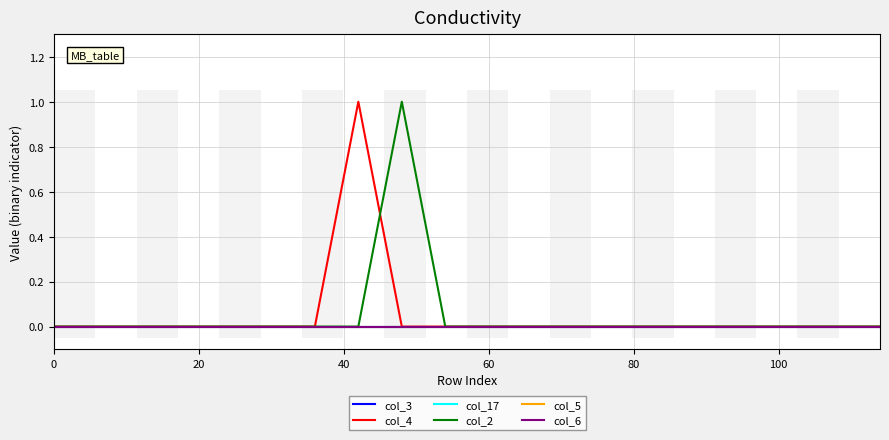

Reading right to left, extract all data points from this chart.

col_3: 0	0	0	0	0	0	0	0	0	0	0	0	0	0	0	0	0	0	0	0
col_4: 0	0	0	0	0	0	0	0	0	0	0	0	1	0	0	0	0	0	0	0
col_17: 0	0	0	0	0	0	0	0	0	0	0	0	0	0	0	0	0	0	0	0
col_2: 0	0	0	0	0	0	0	0	0	0	0	1	0	0	0	0	0	0	0	0
col_5: 0	0	0	0	0	0	0	0	0	0	0	0	0	0	0	0	0	0	0	0
col_6: 0	0	0	0	0	0	0	0	0	0	0	0	0	0	0	0	0	0	0	0